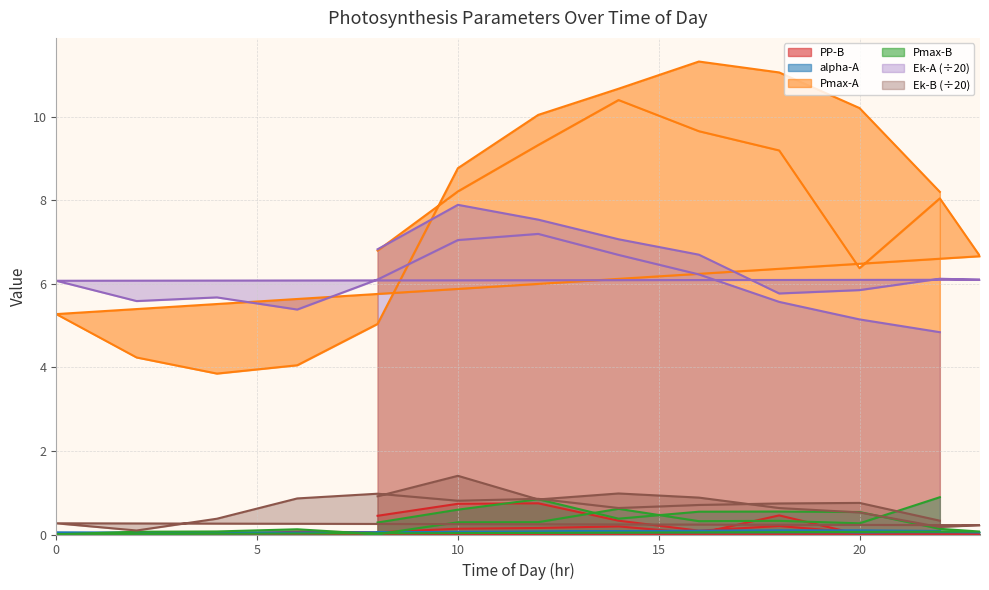

The Ek-B series shows 1.3 at 19. True or false?

False